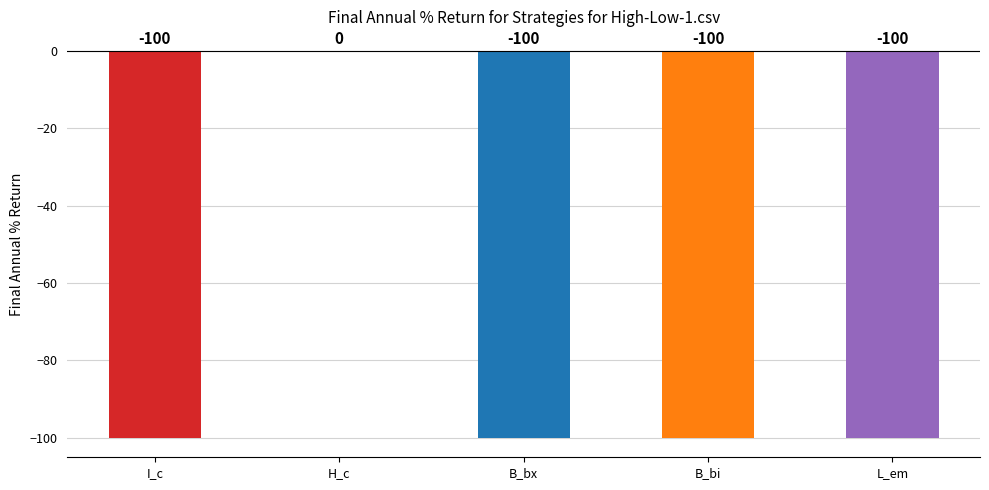

Which category has the highest value across all series?

H_c